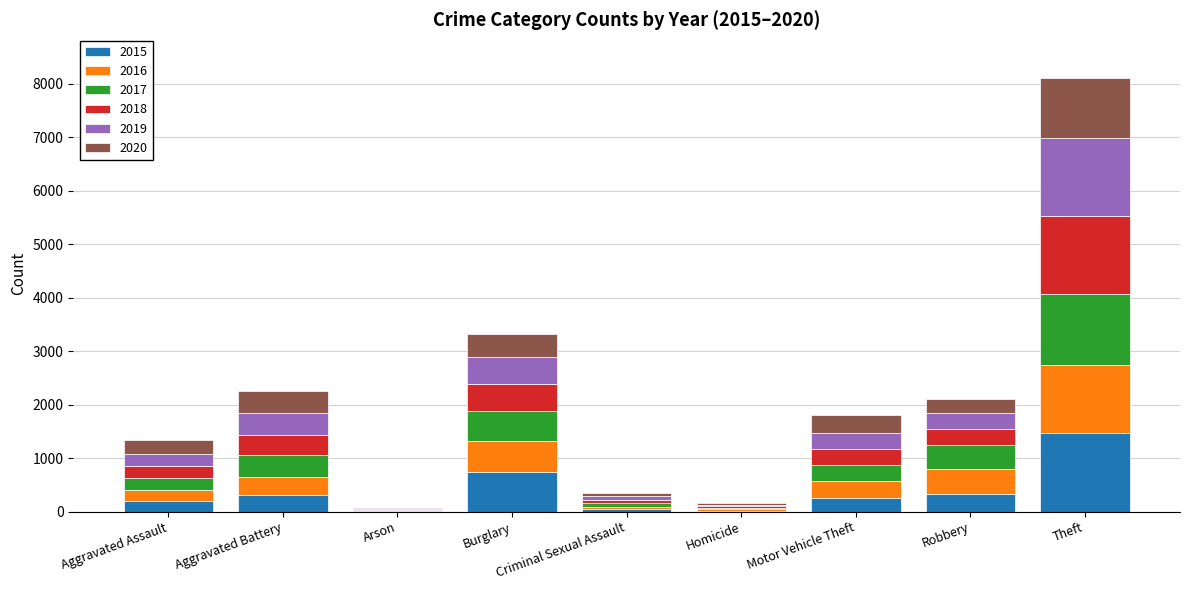

What is the highest value of the 2015 series?

1474